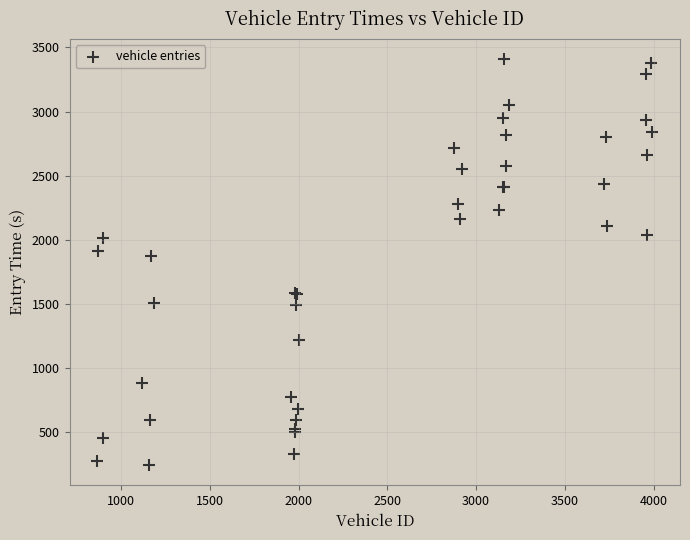

What Y value in the scatter plot is closest to 1824?

1871.8